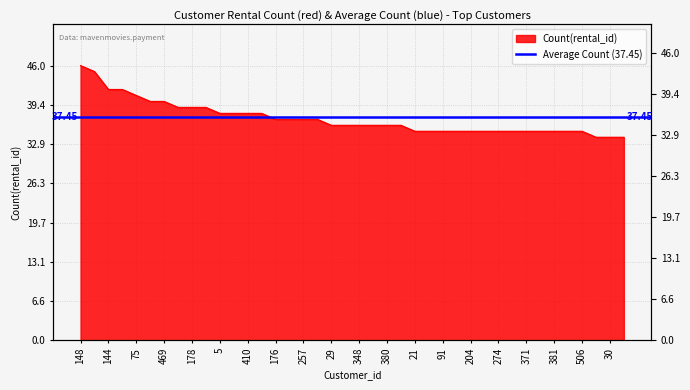

How many categories are shown in the chart?

40